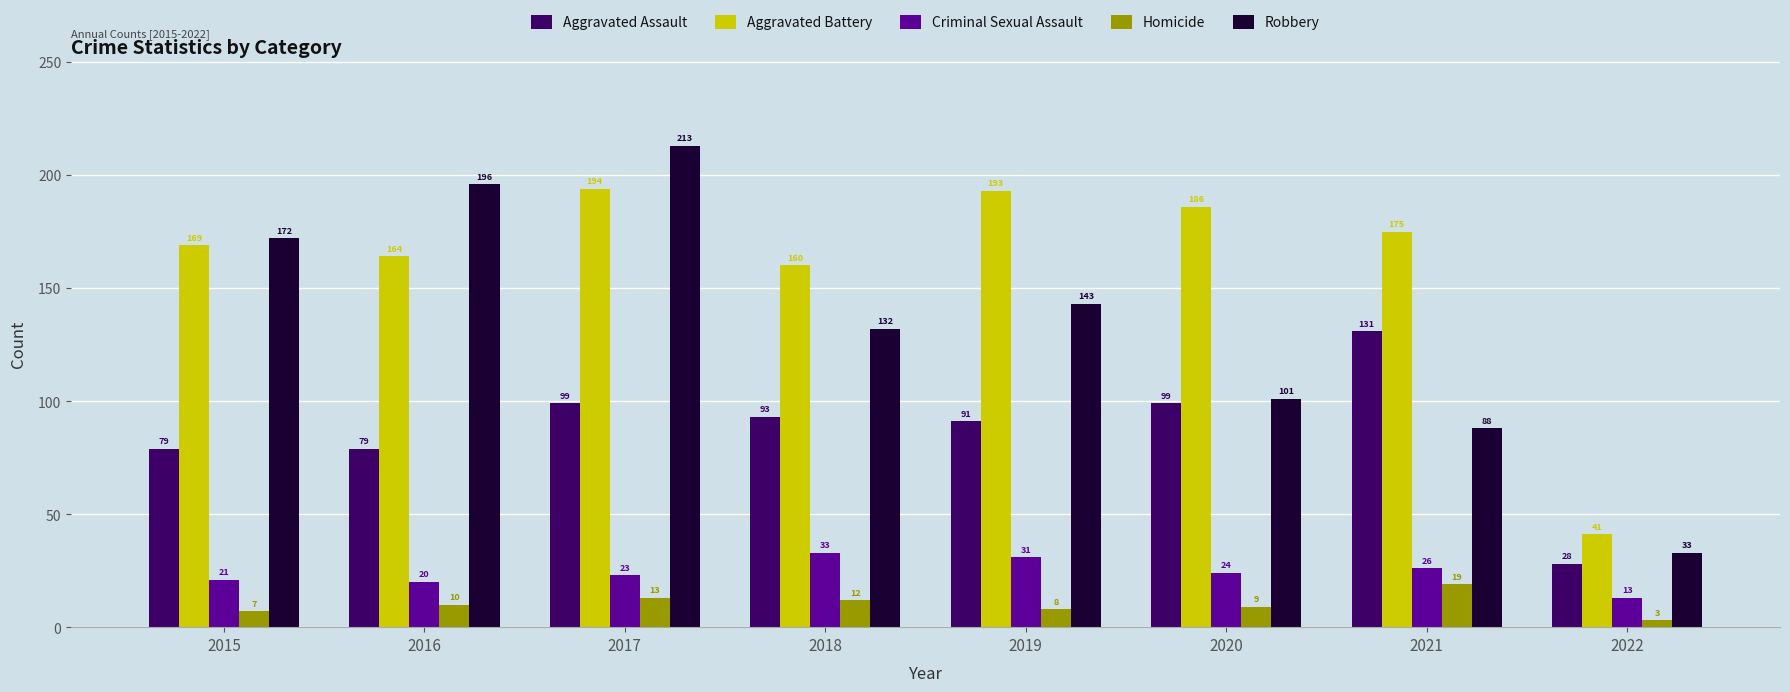

Between 2016 and 2021, which series saw the biggest shift?

Robbery